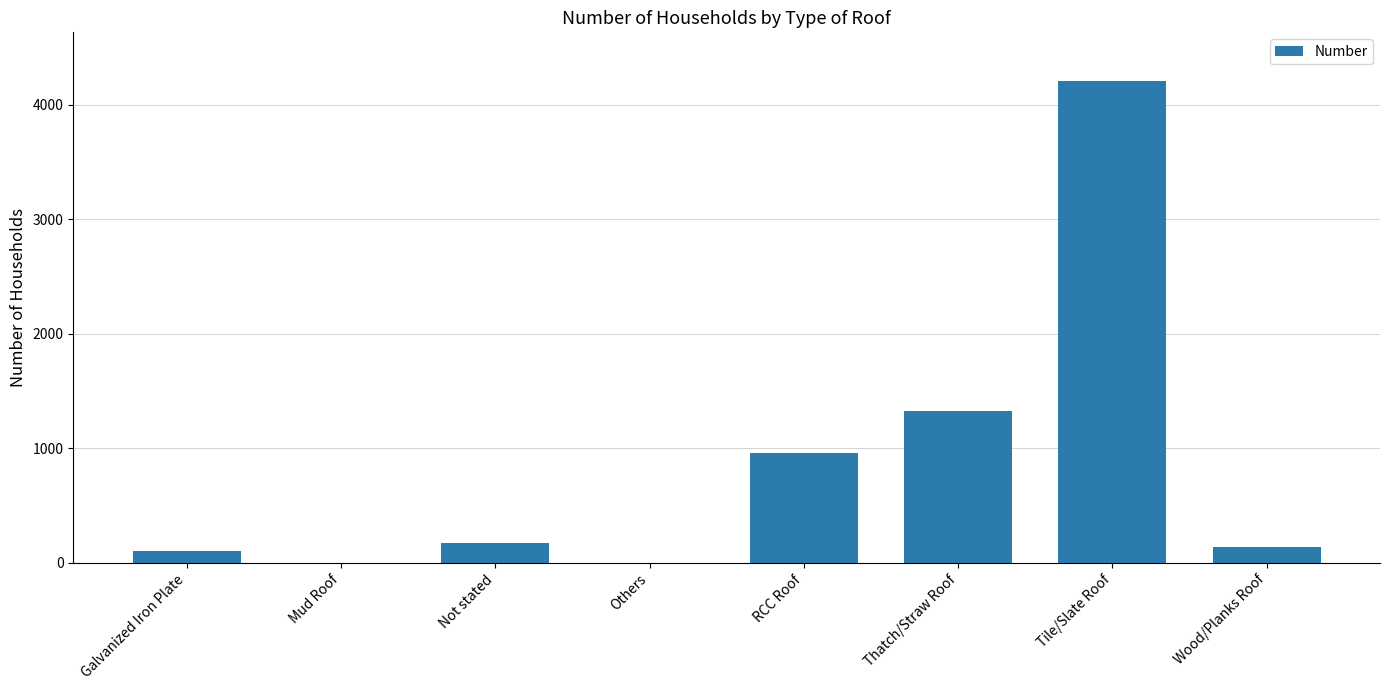

What is the sum of all values?

6912